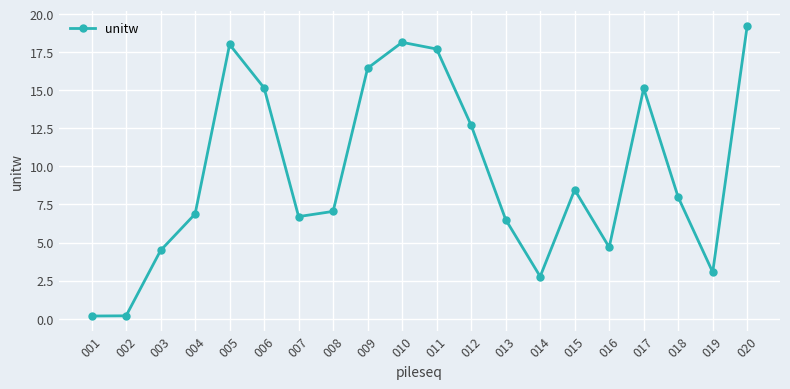

At which label does the data first exceed 7?

005